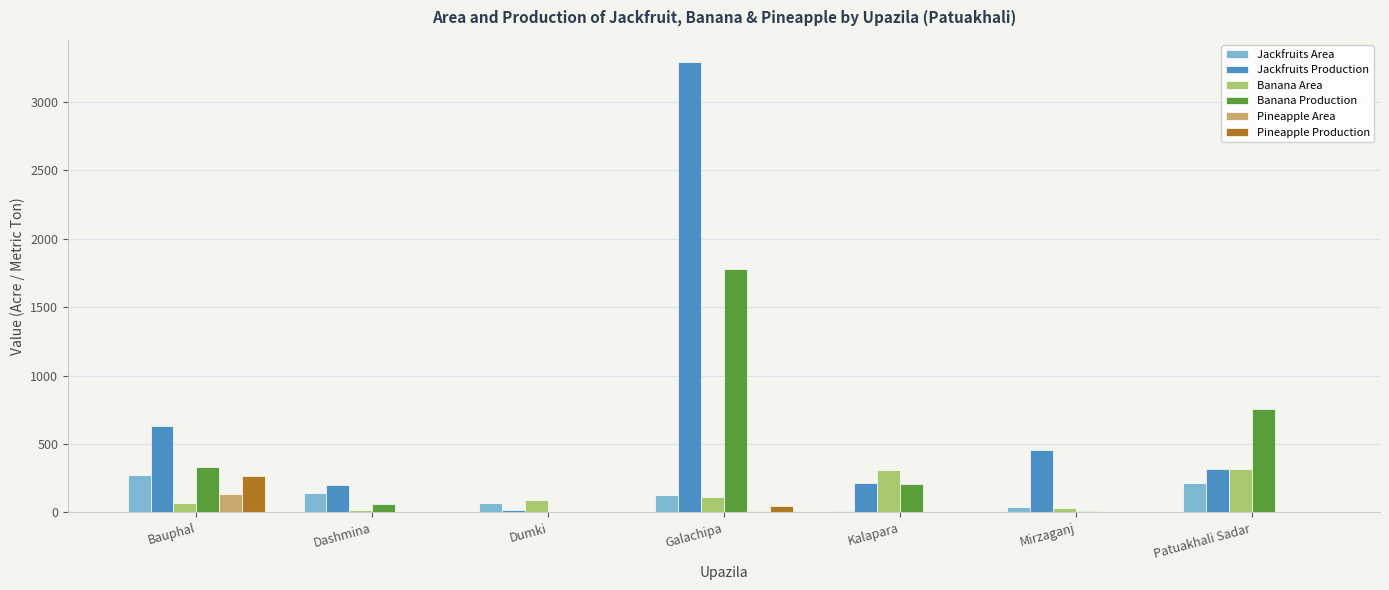

The value of Jackfruits Area at Dashmina is 140. True or false?

True